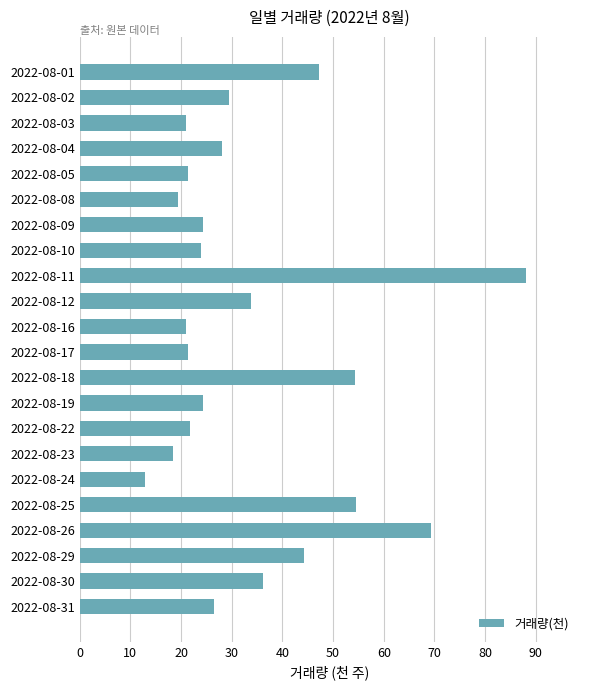

At which label is the value closest to 50?

2022-08-01